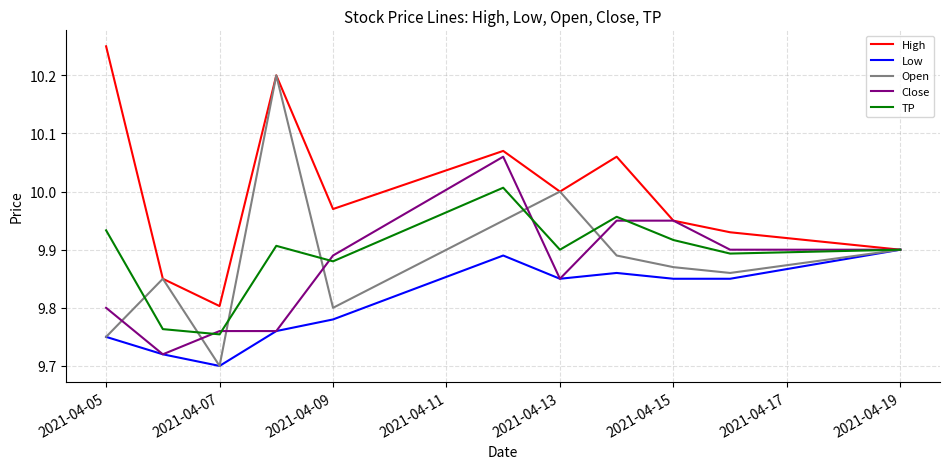

Which series has the widest spread of values?

Open